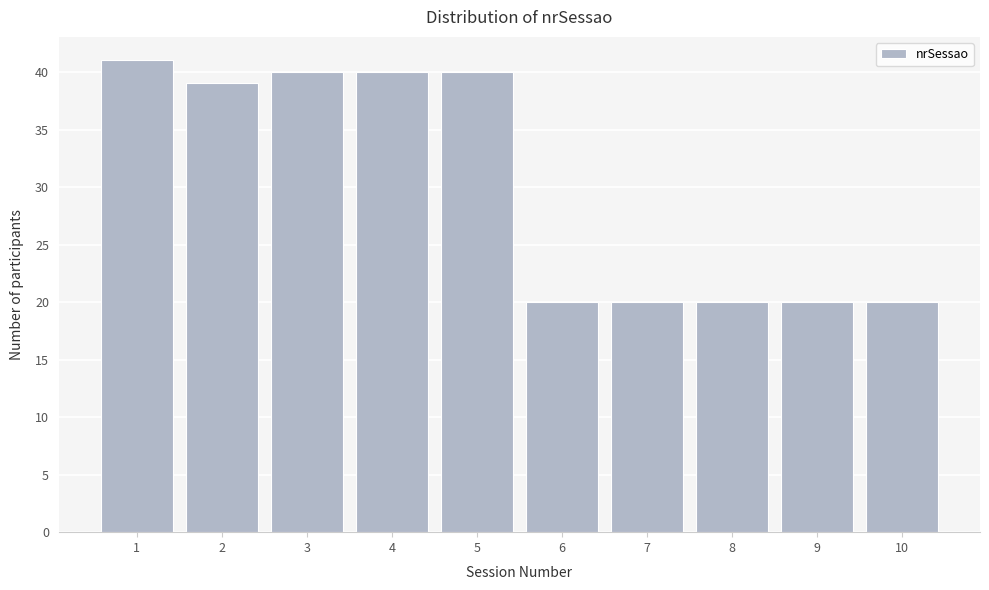

Reading left to right, list all the values displayed in this chart.

1=41	2=39	3=40	4=40	5=40	6=20	7=20	8=20	9=20	10=20